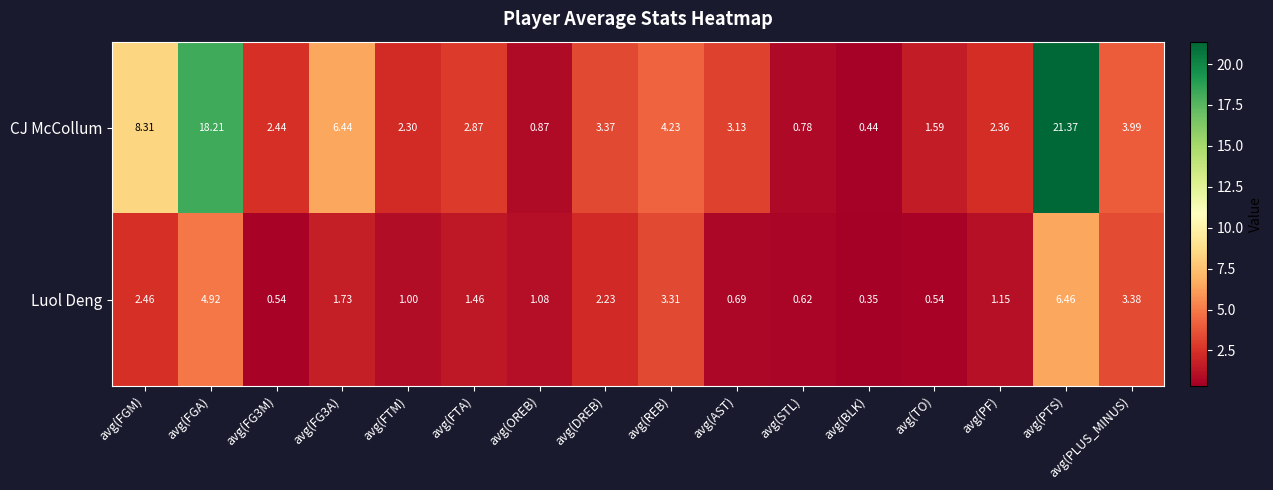

At which label is CJ McCollum closest to 10?

avg(FGM)